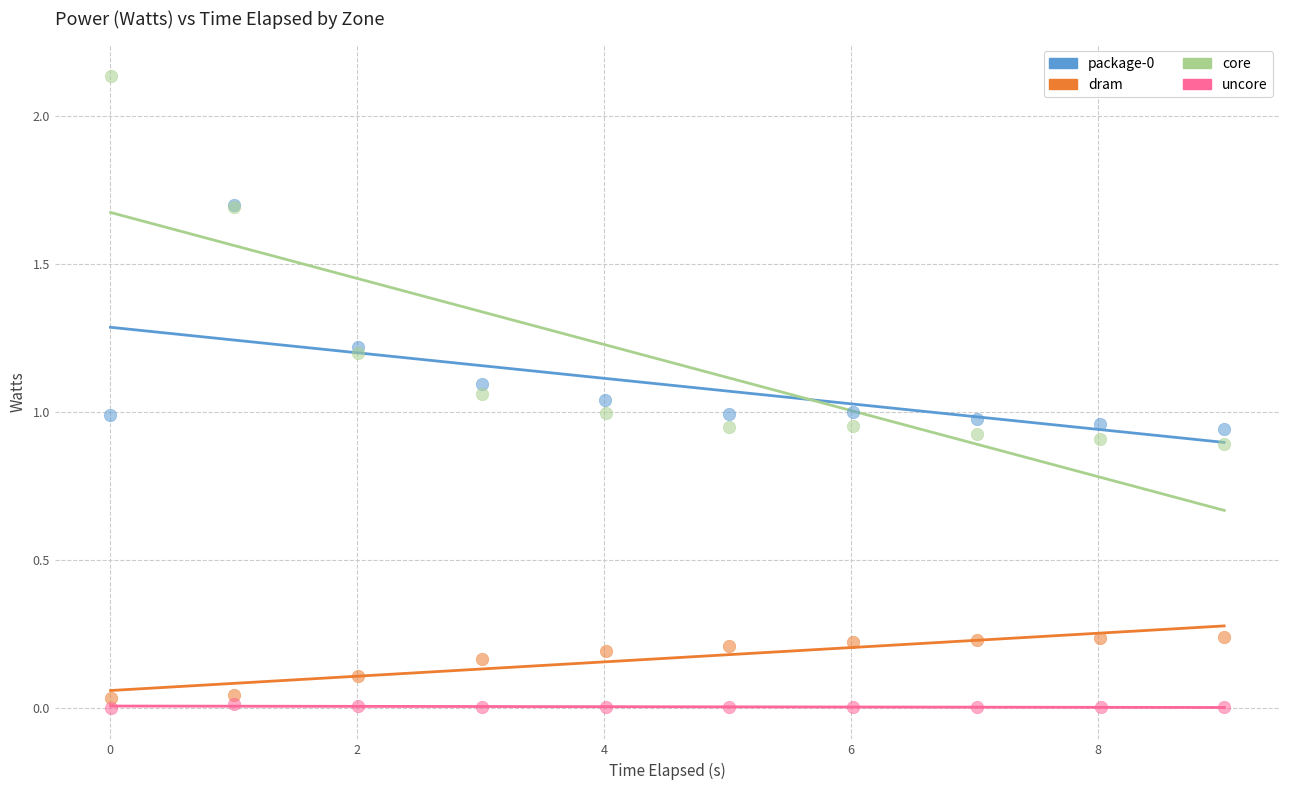

Which series reaches the maximum Y coordinate?

core